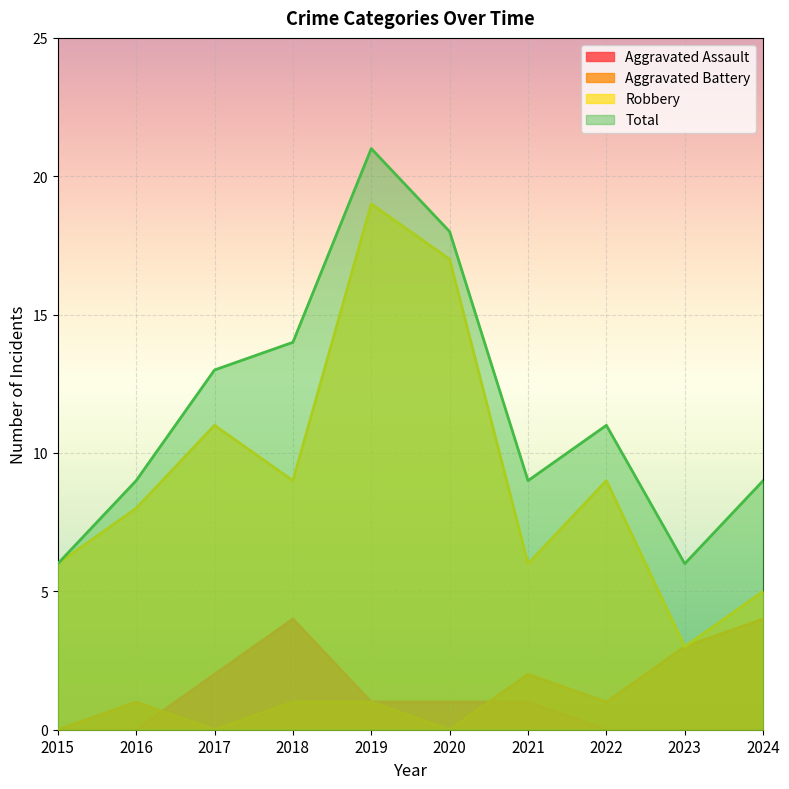

The Total series shows 9 at 2023. True or false?

False